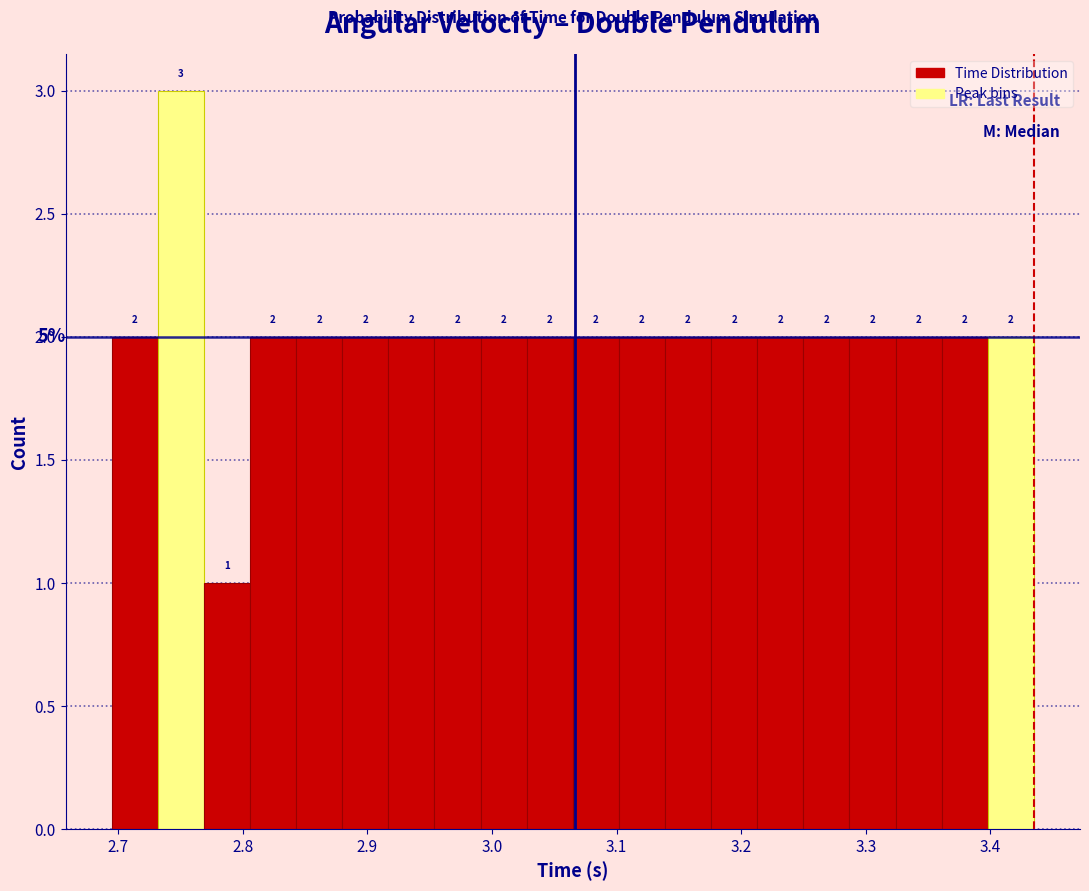

Around what value on the x-axis is the tallest bar? Give the approximate position of its centre, as read against the axis.

2.75